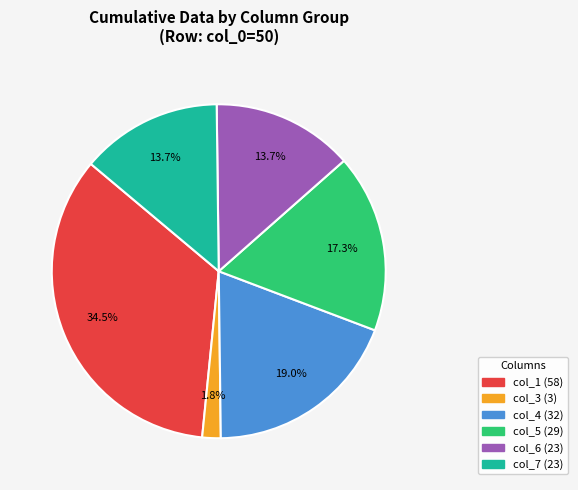

Is there any slice that represents more than half of the pie?

No